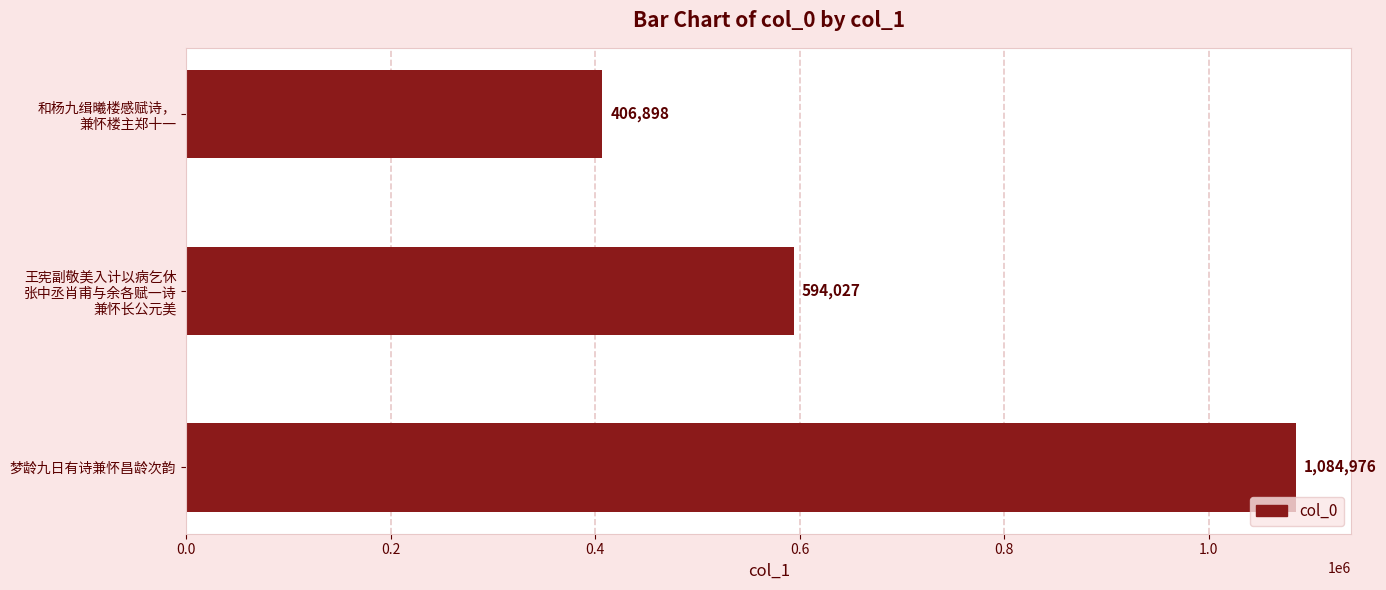

How many bars are there in total?

3